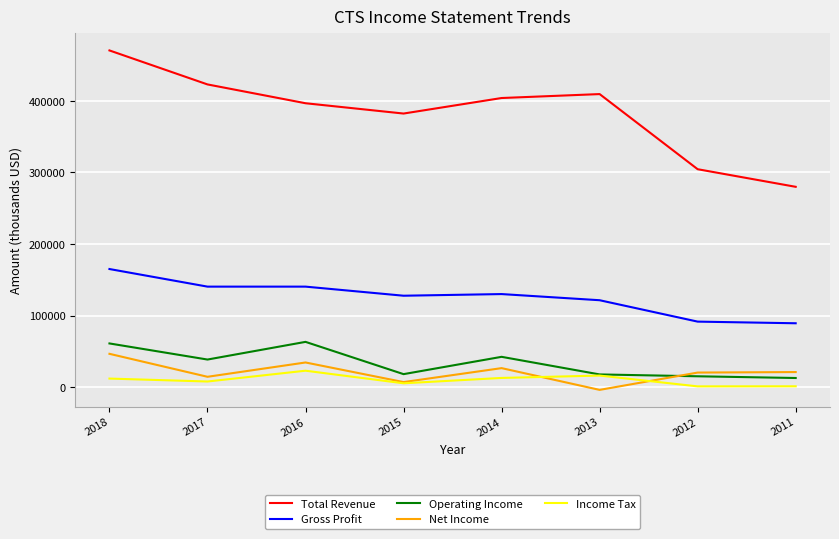

What are all the series names shown in the legend?

Total Revenue, Gross Profit, Operating Income, Net Income, Income Tax